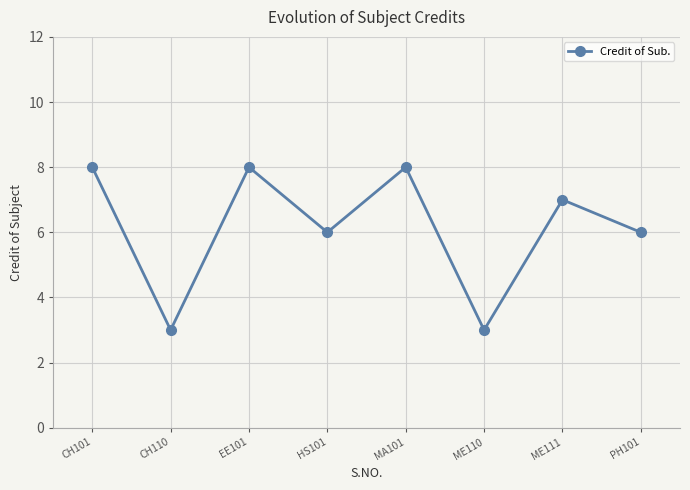

Between CH110 and CH101, which is larger?

CH101